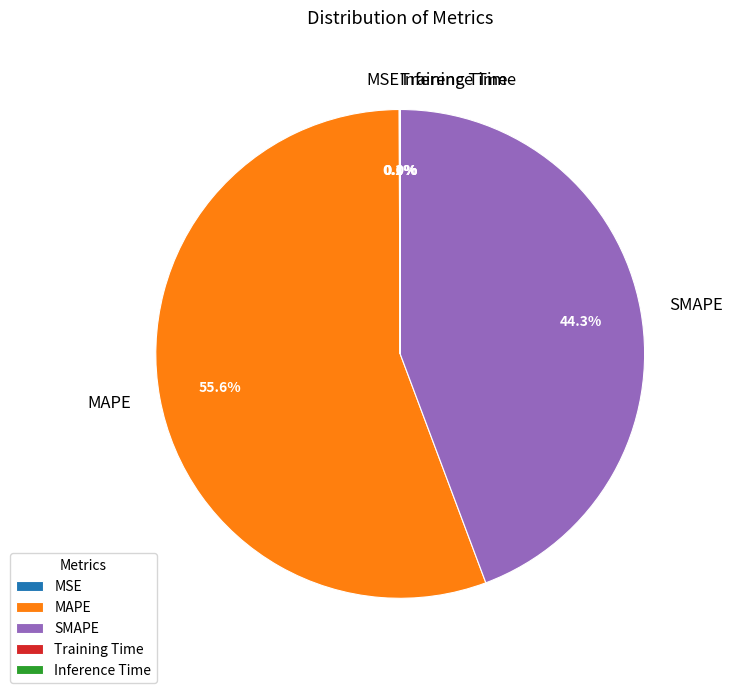

What portion of the pie excludes SMAPE?

55.7%